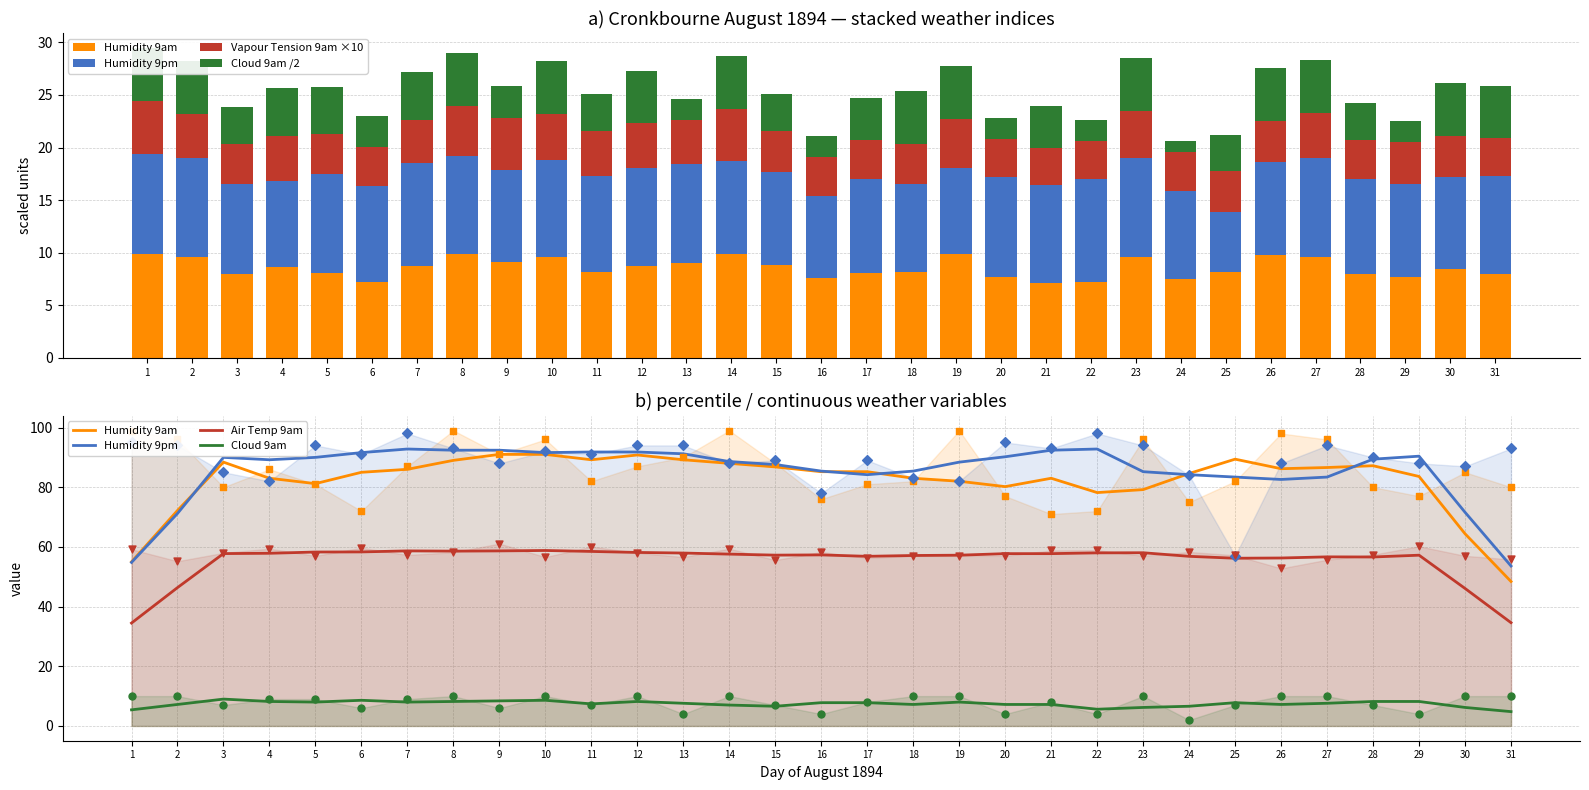

At which category is the sum across all series the highest?

10